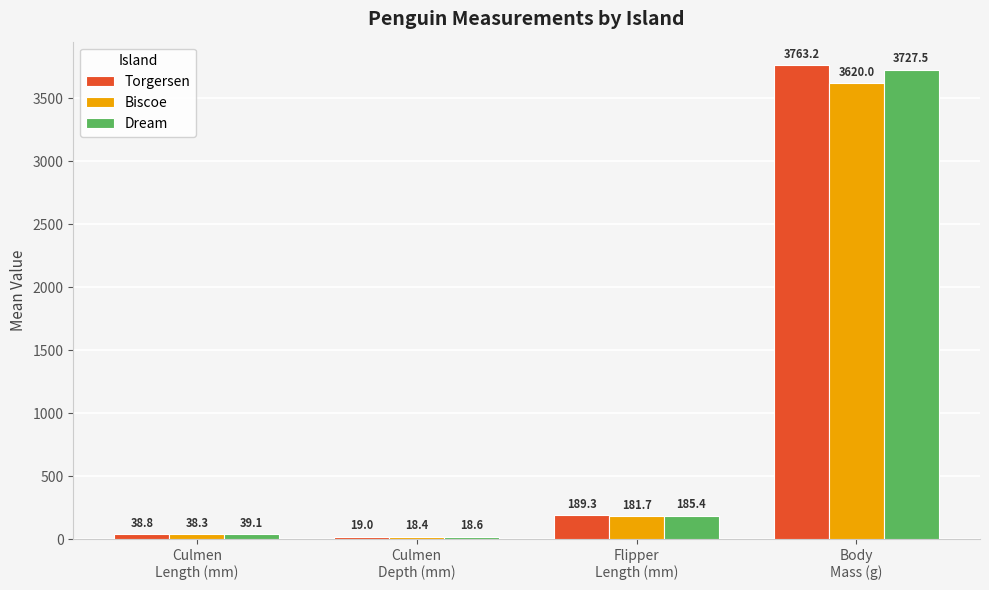

Count the number of data series in this chart.

3